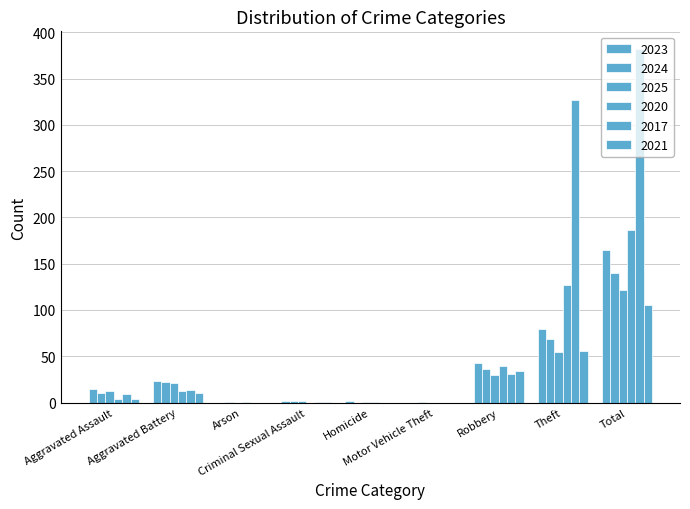

What is the label of the 5th bar from the left?

Homicide